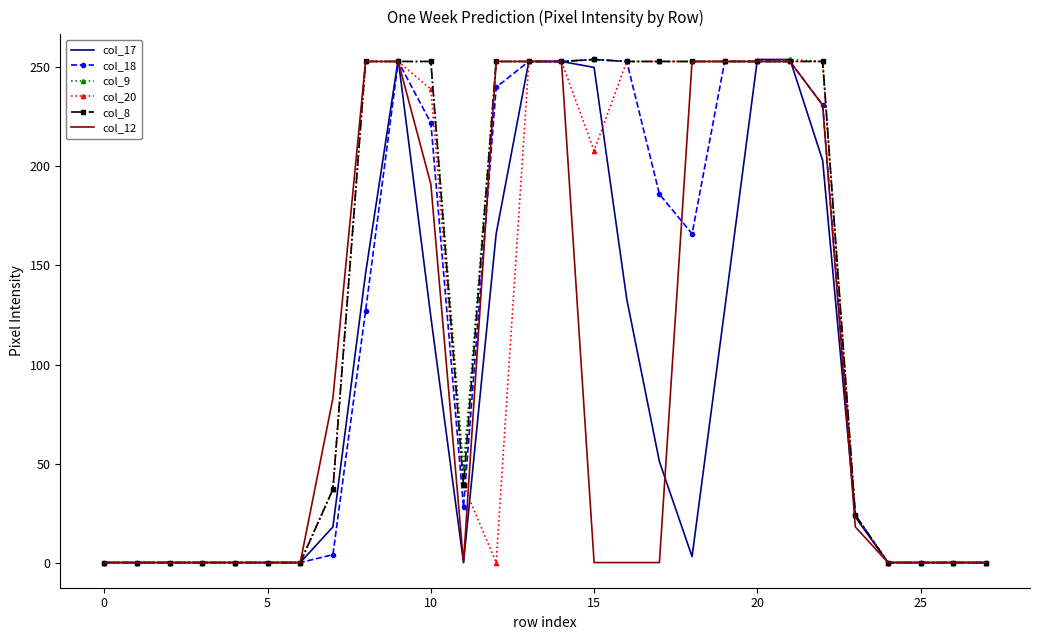

What is the greatest value displayed?

254